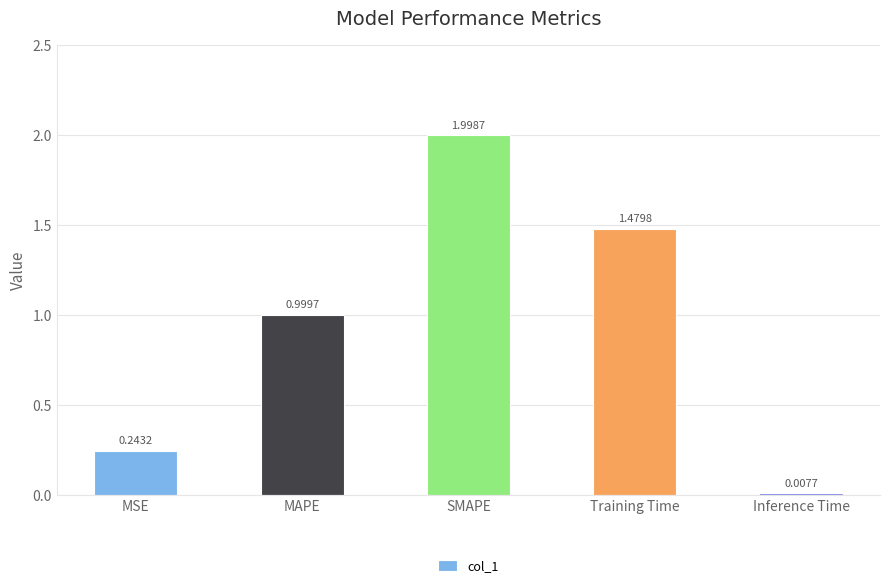

Which label corresponds to the smallest value in the chart?

Inference Time